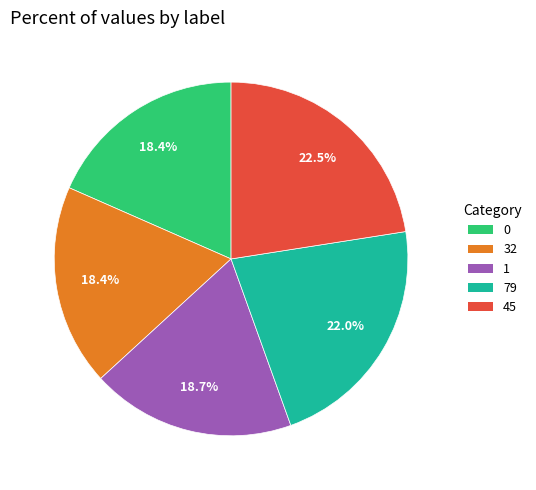

Between 0 and 79, which is larger?

79